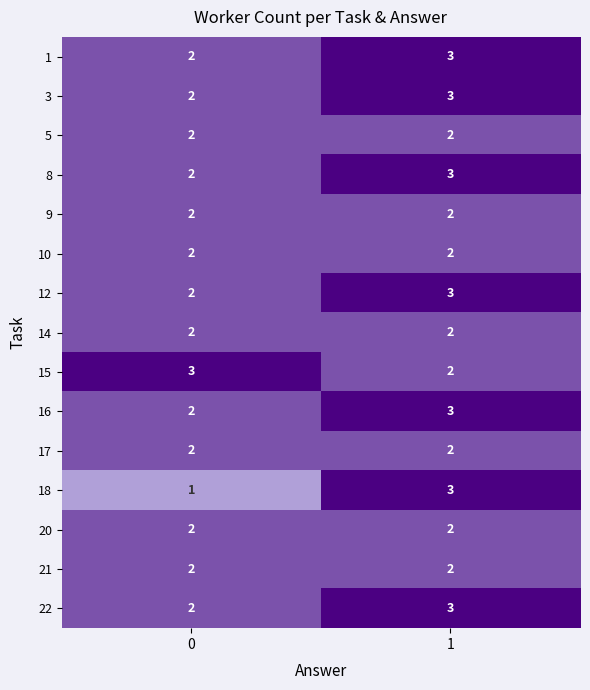

What is the greatest value displayed?

3